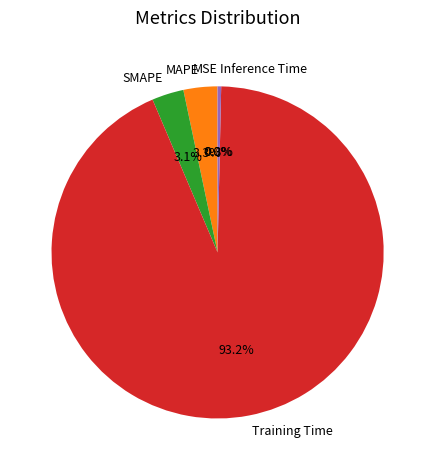

To the nearest percent, what is the difference between the MAPE and Inference Time slice percentages?

3%